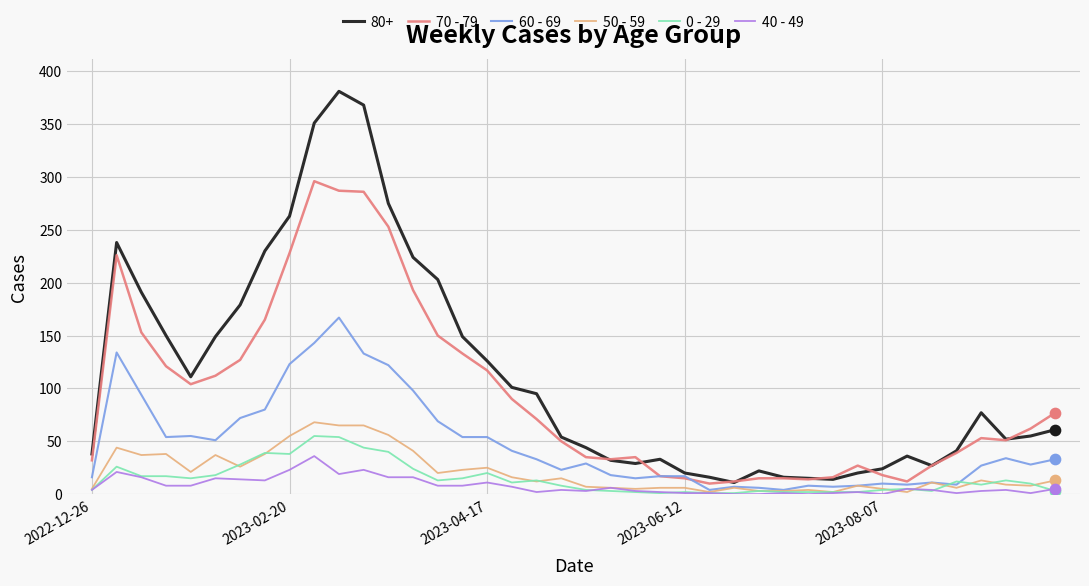

What are all the series names shown in the legend?

80+, 70 - 79, 60 - 69, 50 - 59, 0 - 29, 40 - 49